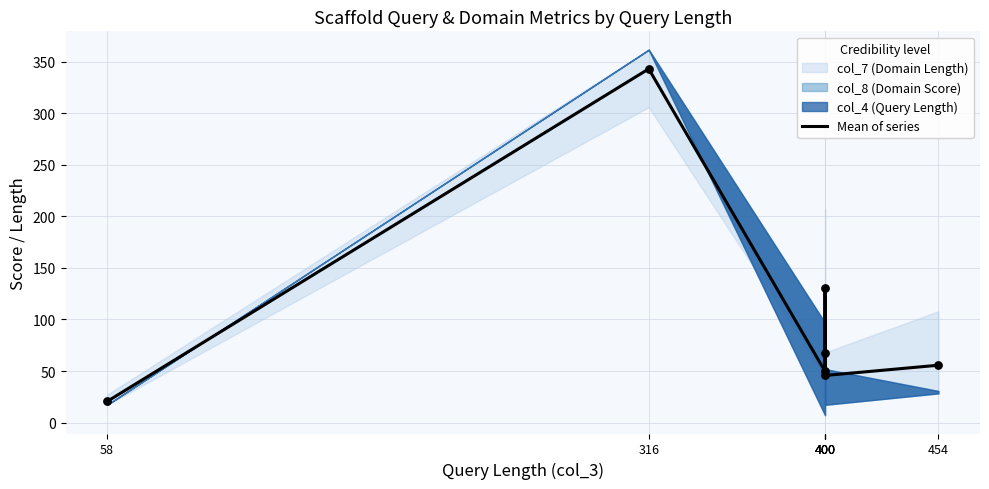

Between 316 and 400, which is larger?

316